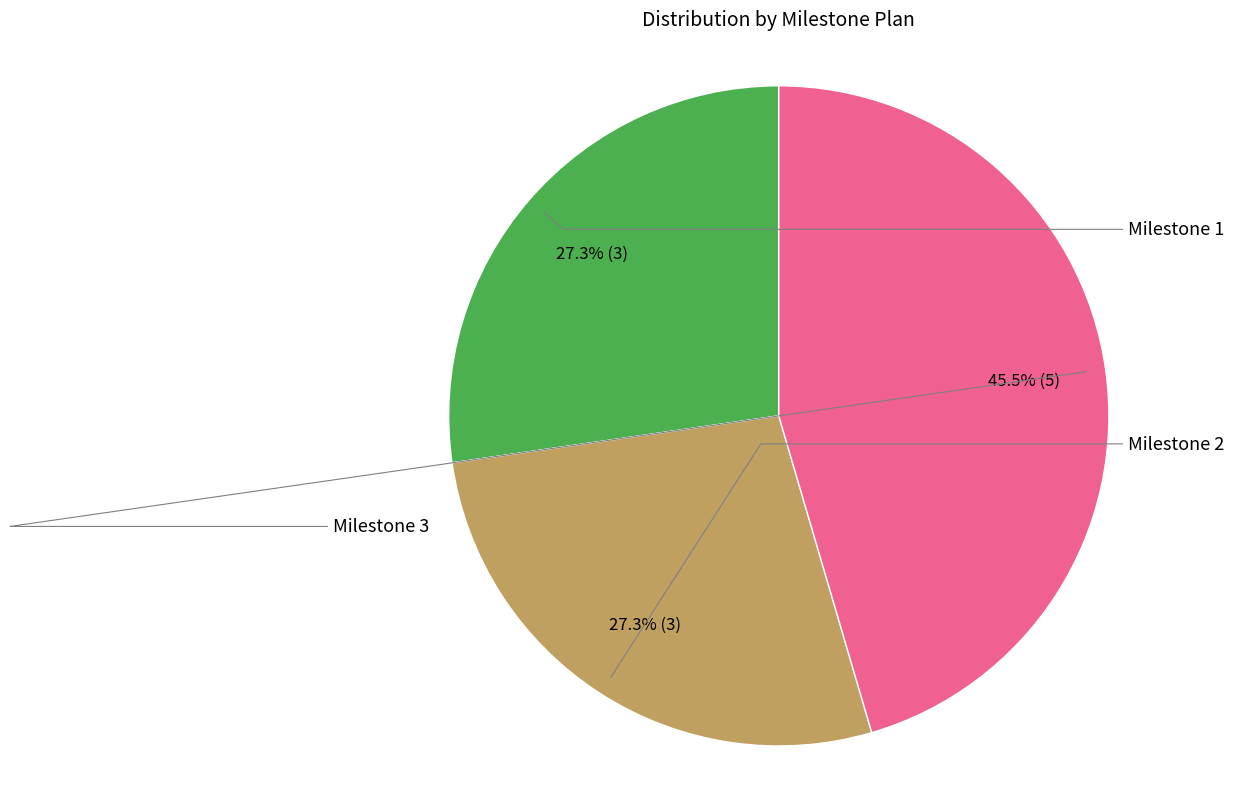

Does any single category account for the majority?

No